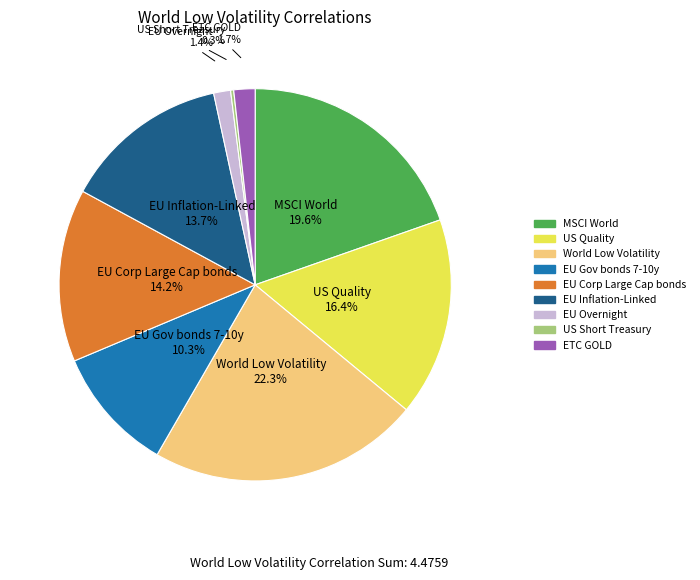

Between EU Overnight and World Low Volatility, which is larger?

World Low Volatility